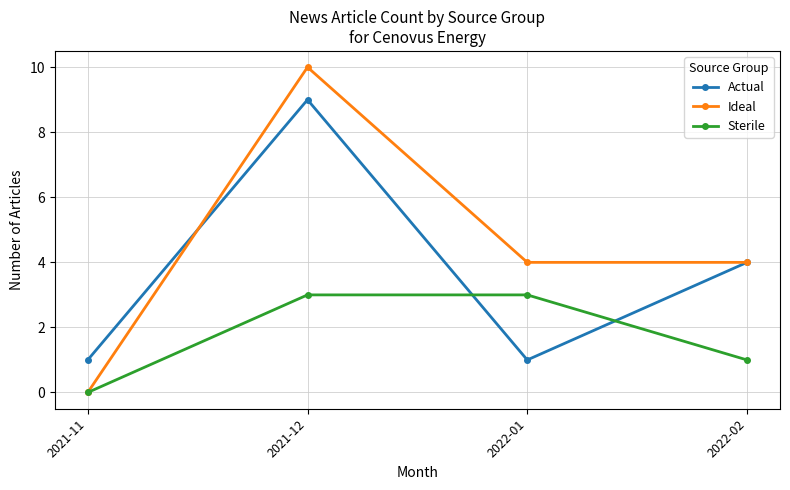

How many positive values does the Sterile series have?

3